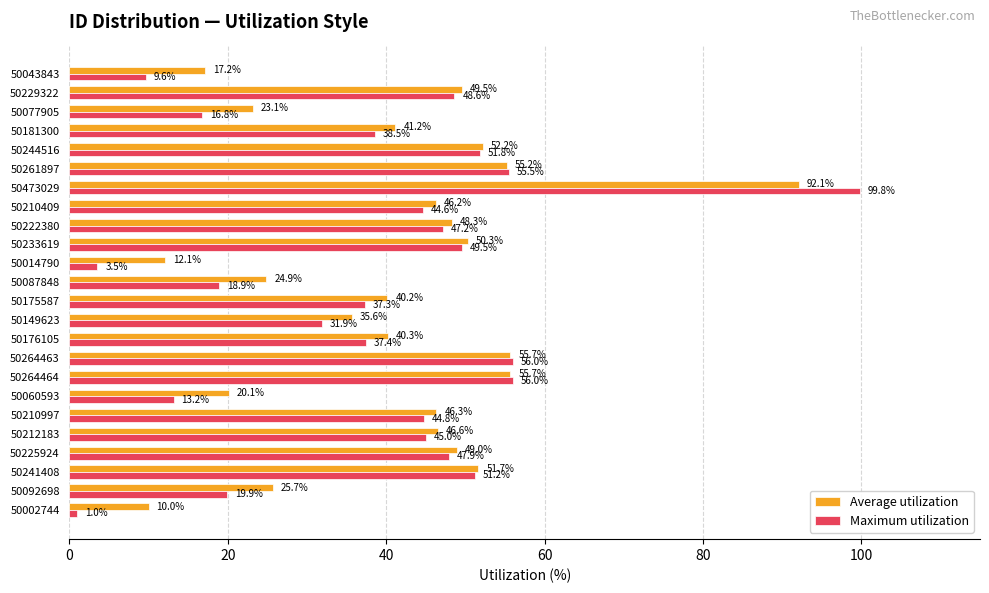

What is the difference between the maximum and minimum values in the Maximum utilization series?

98.8